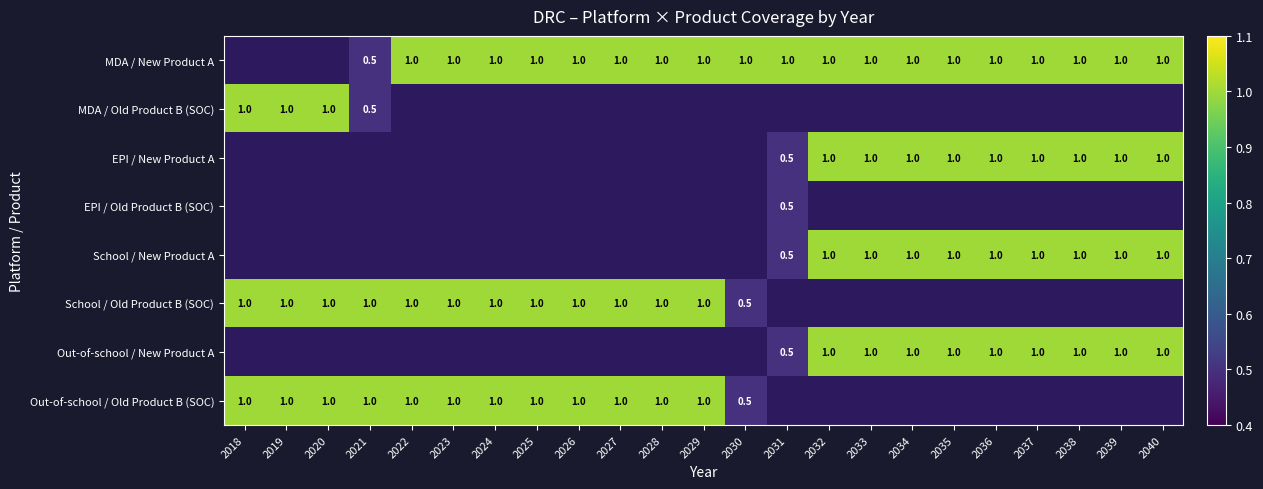

The MDA / New Product A series shows 1.7 at 2035. True or false?

False